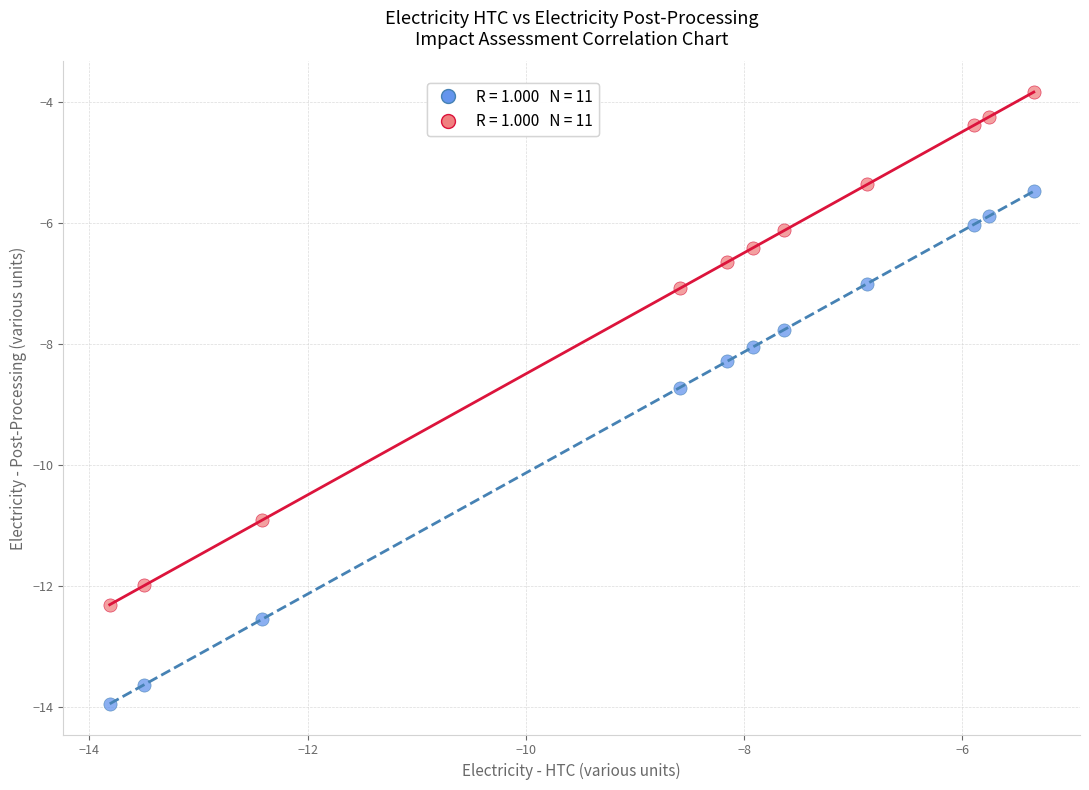

Across all data points, what is the range of X values (max minus min)?

8.5